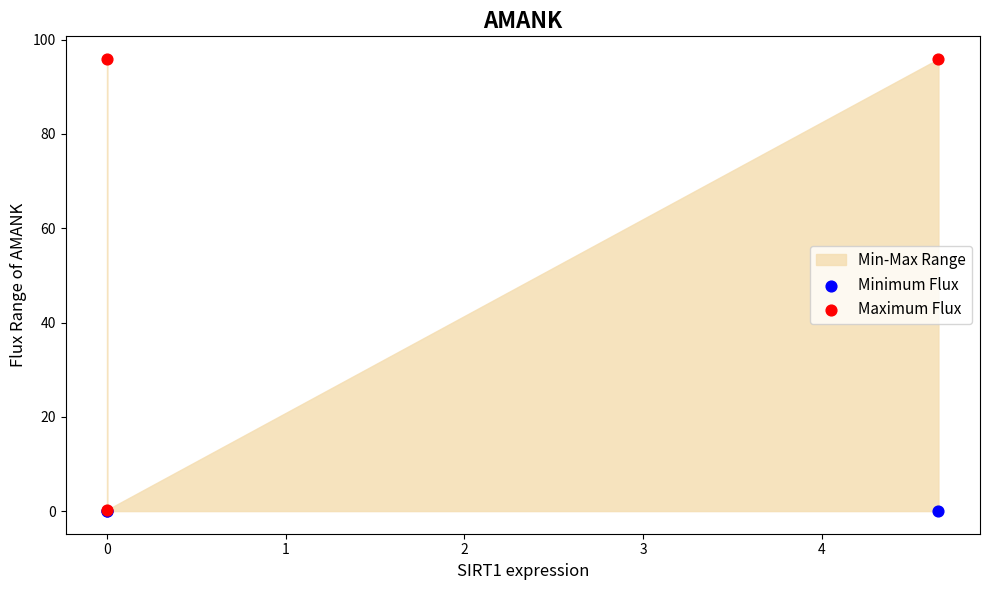

Which series reaches the maximum Y coordinate?

Maximum Flux